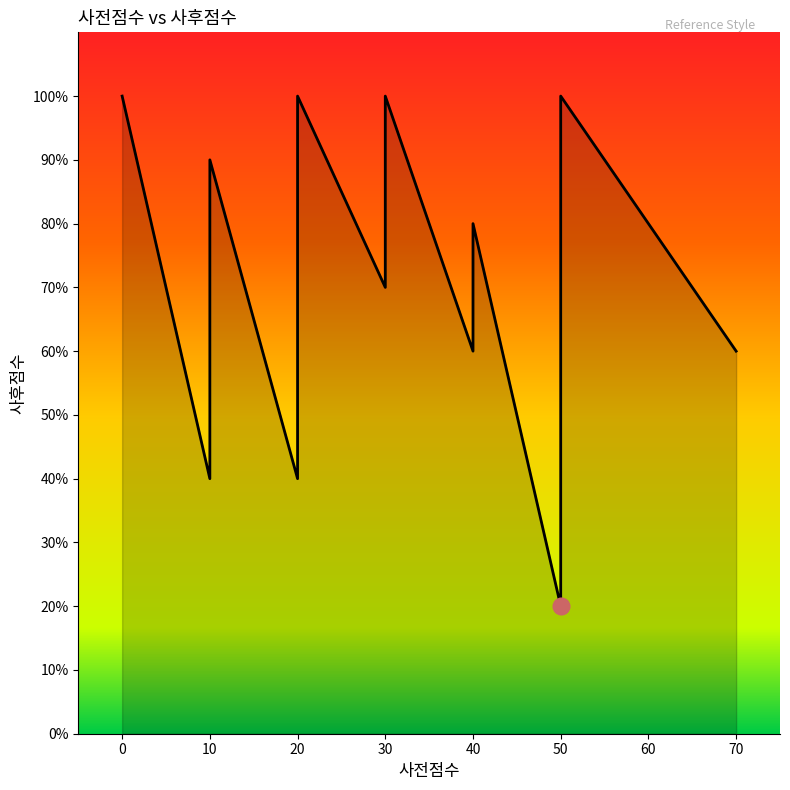

What is the label of the 22nd point from the left?

50